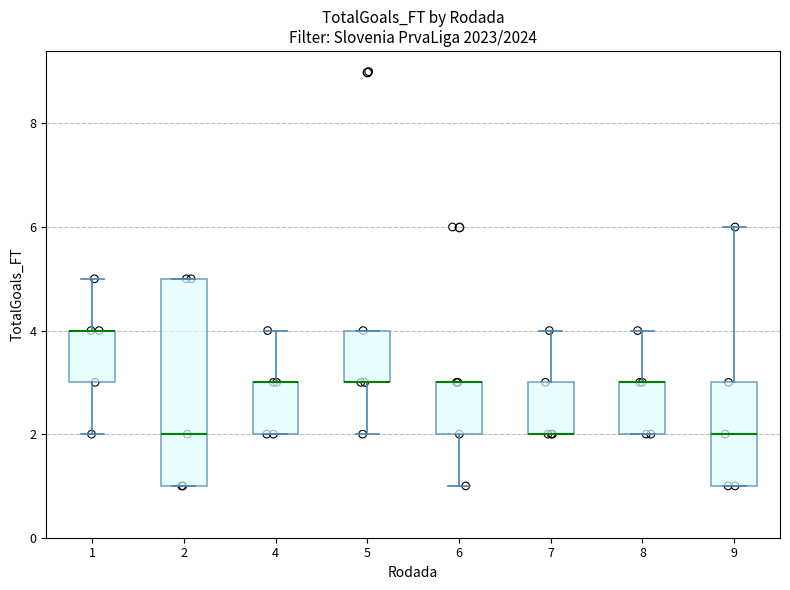

Comparing the boxes themselves (not the whiskers), which one is the tallest?

2